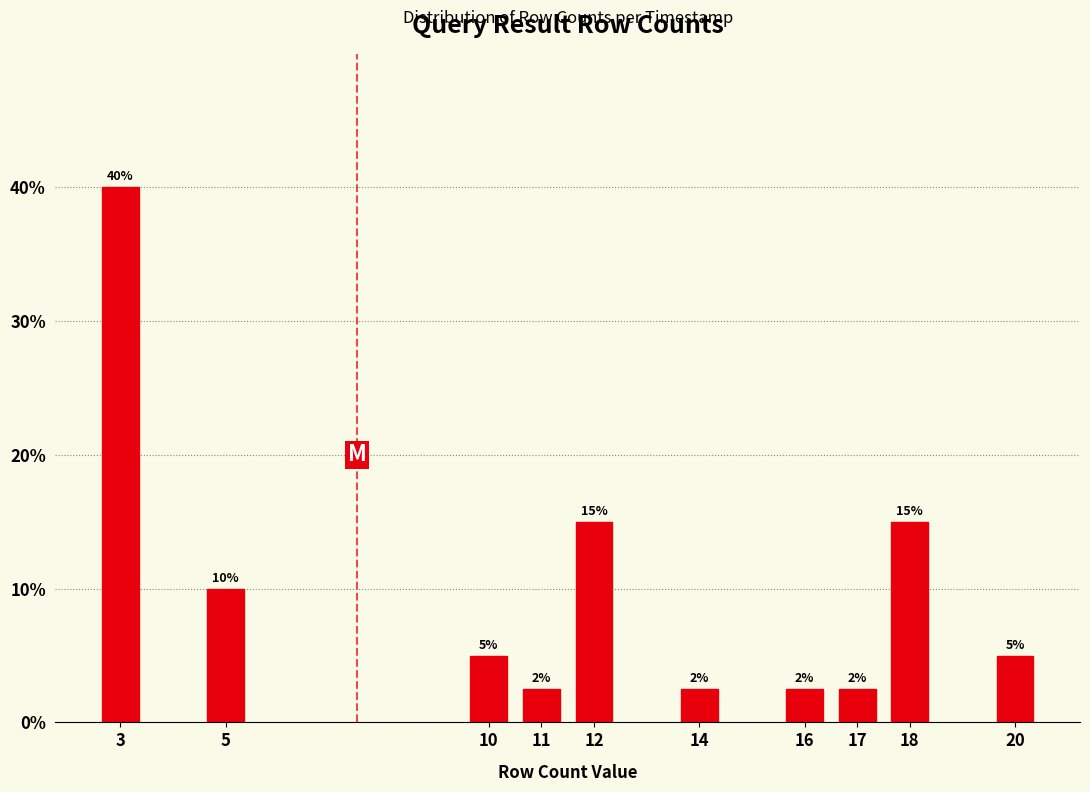

What is the maximum value shown in the chart?

40.0